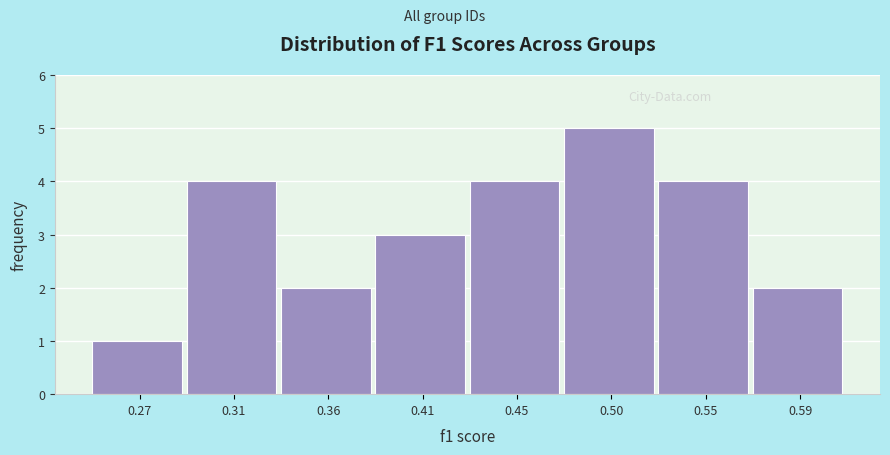

Reading left to right, what are all the values shown in this chart?

1	4	2	3	4	5	4	2